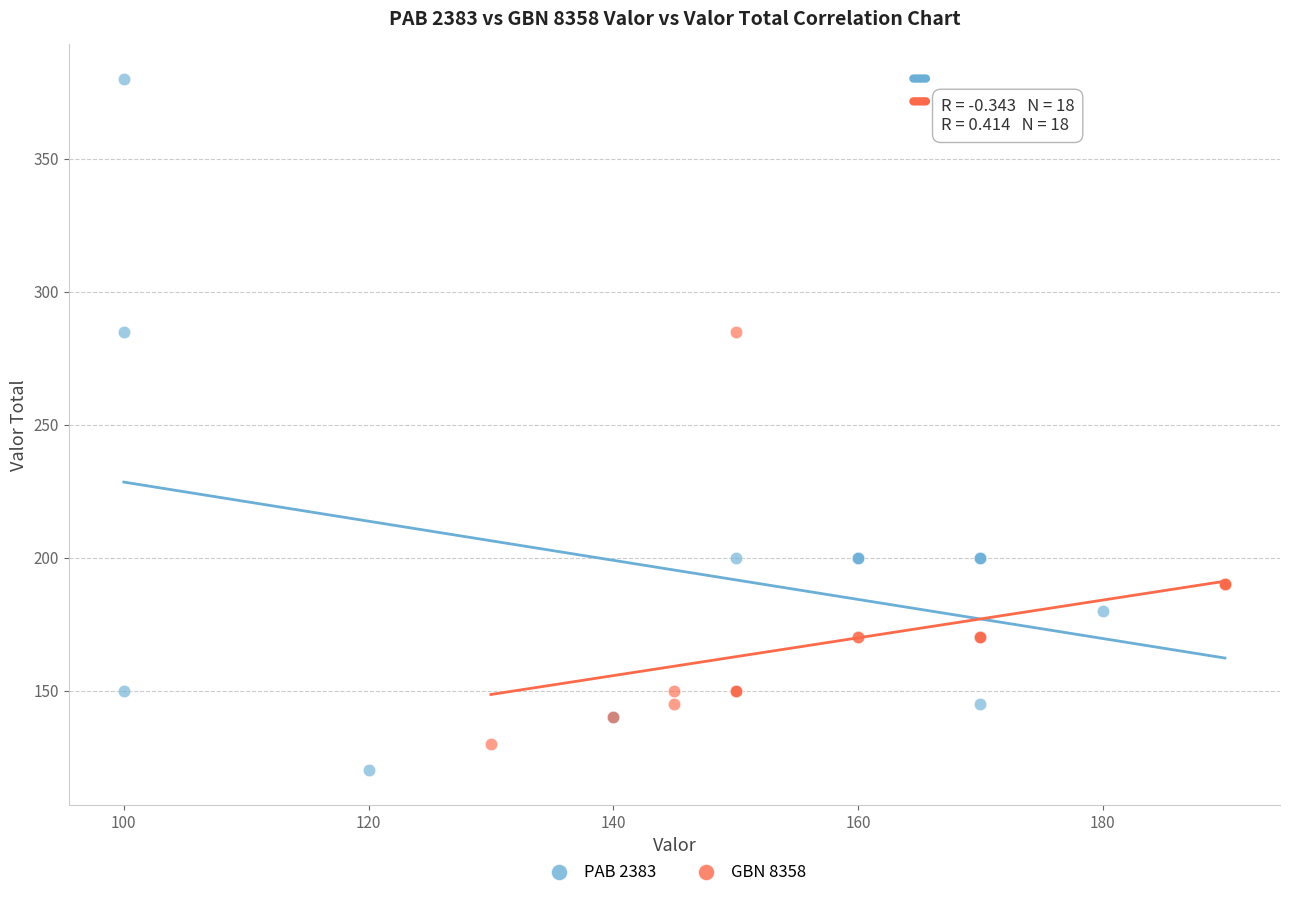

Which series reaches the minimum Y coordinate?

PAB 2383